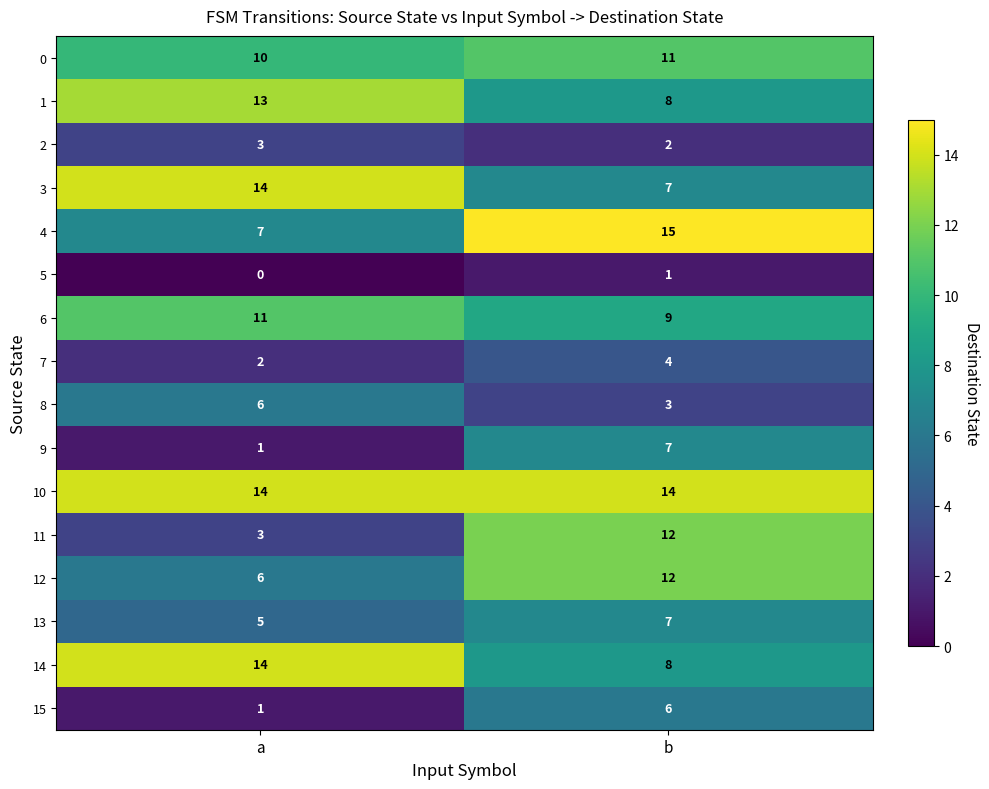

At which category is the sum across all series the highest?

b